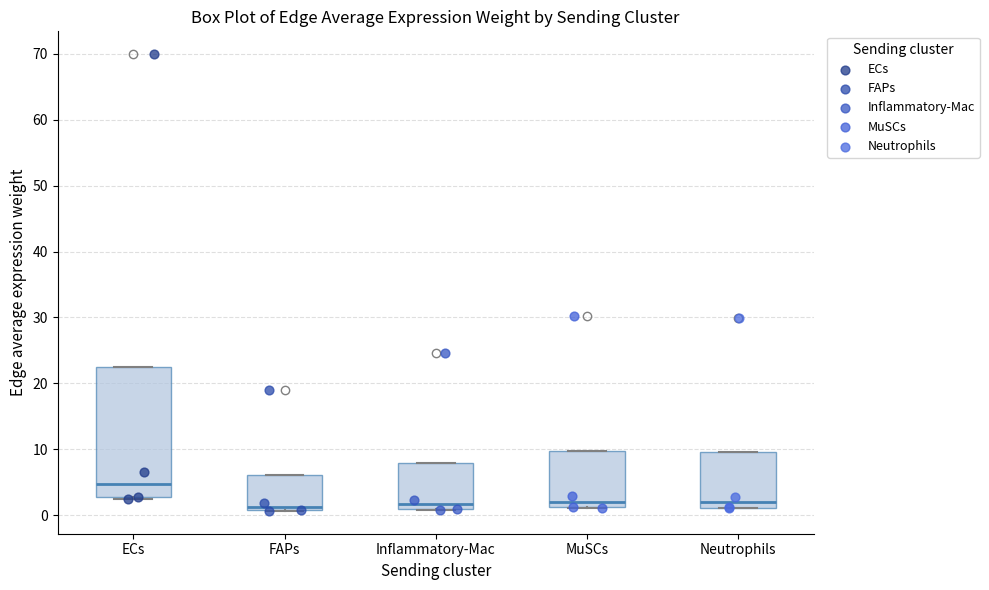

Which box is the tallest, from its lower edge to its upper edge?

ECs